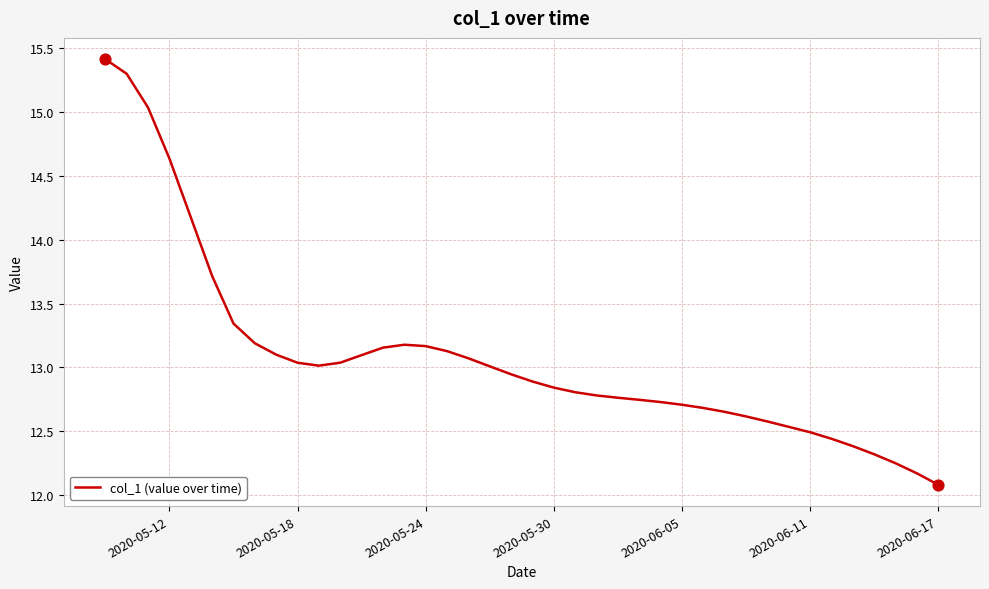

What is the difference between the maximum and minimum values?

3.3